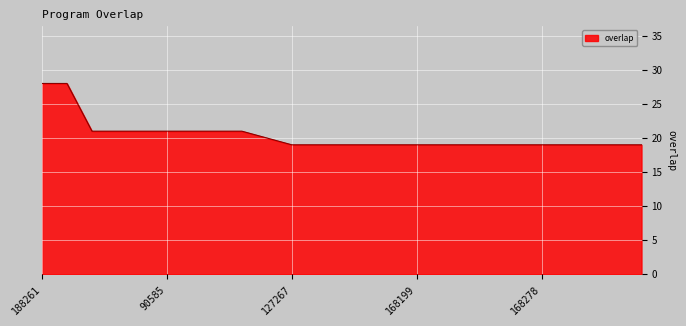

What is the difference between the maximum and minimum values?

9